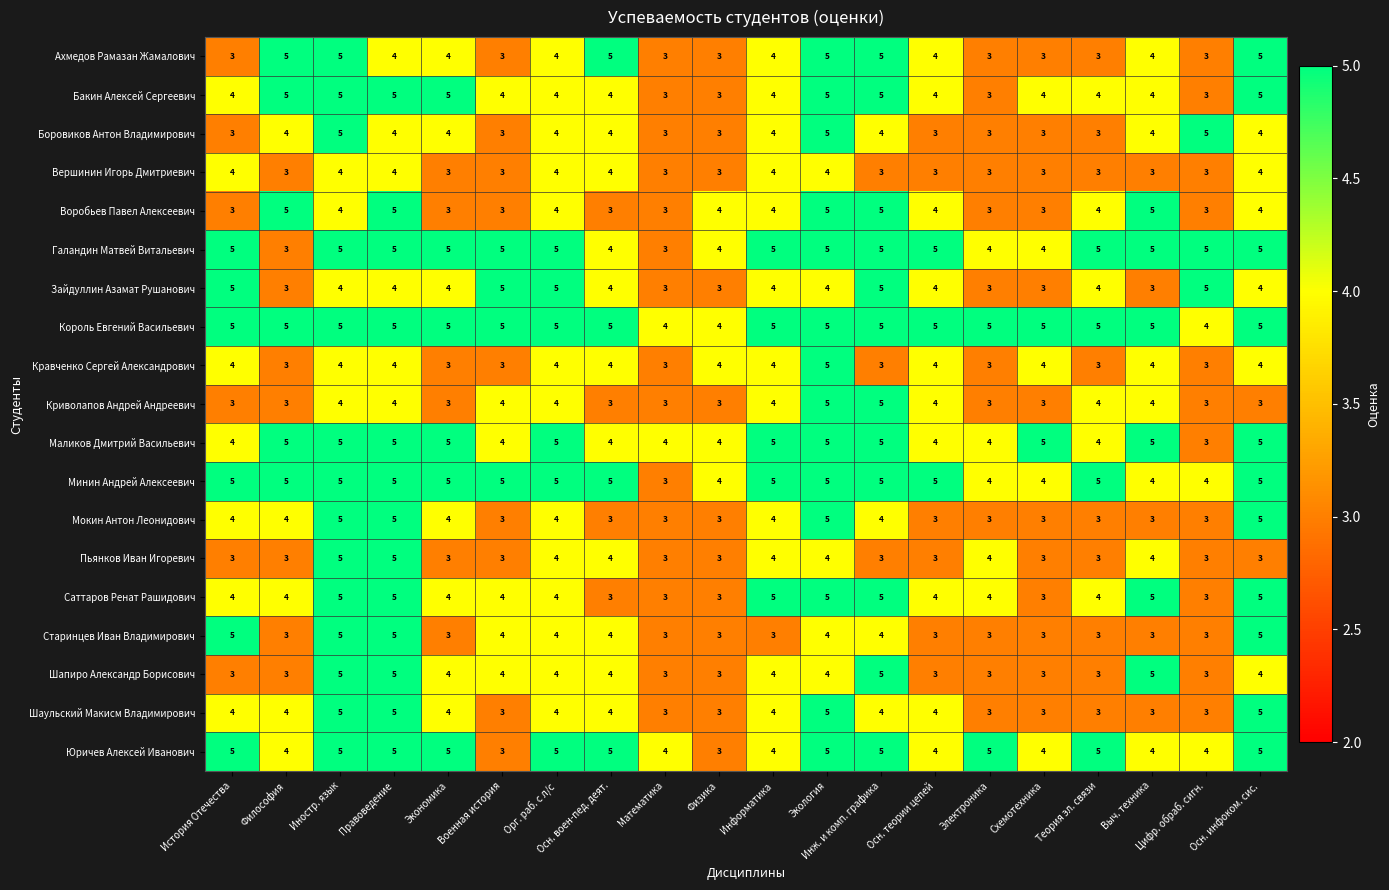

What is the greatest value displayed?

5